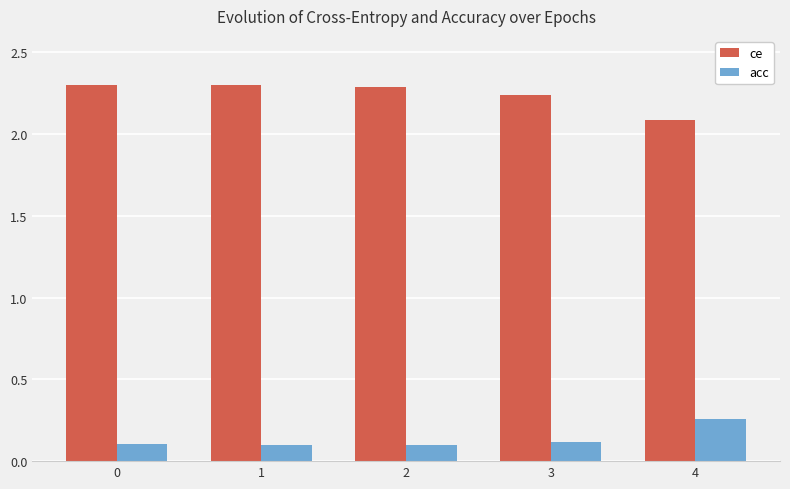

What is the maximum value shown in the chart?

2.3